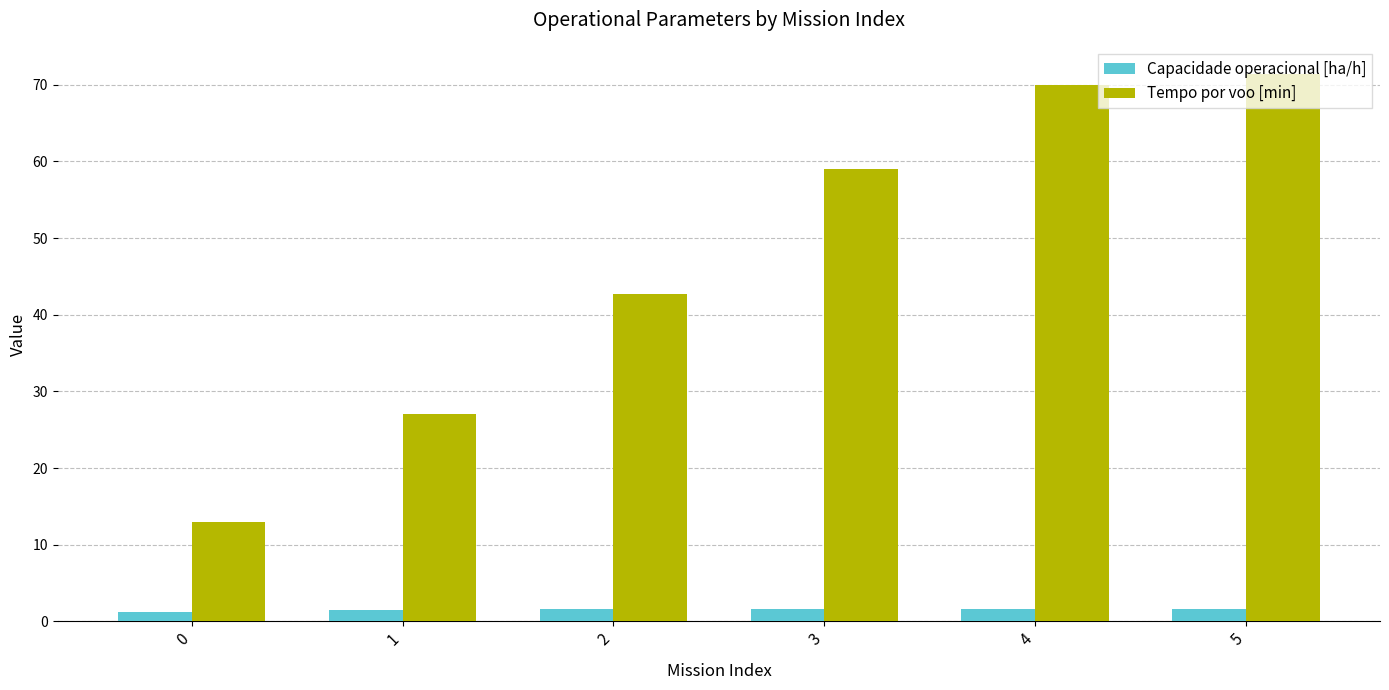

What is the sum of the Tempo por voo [min] values at 2 and 5?

114.0